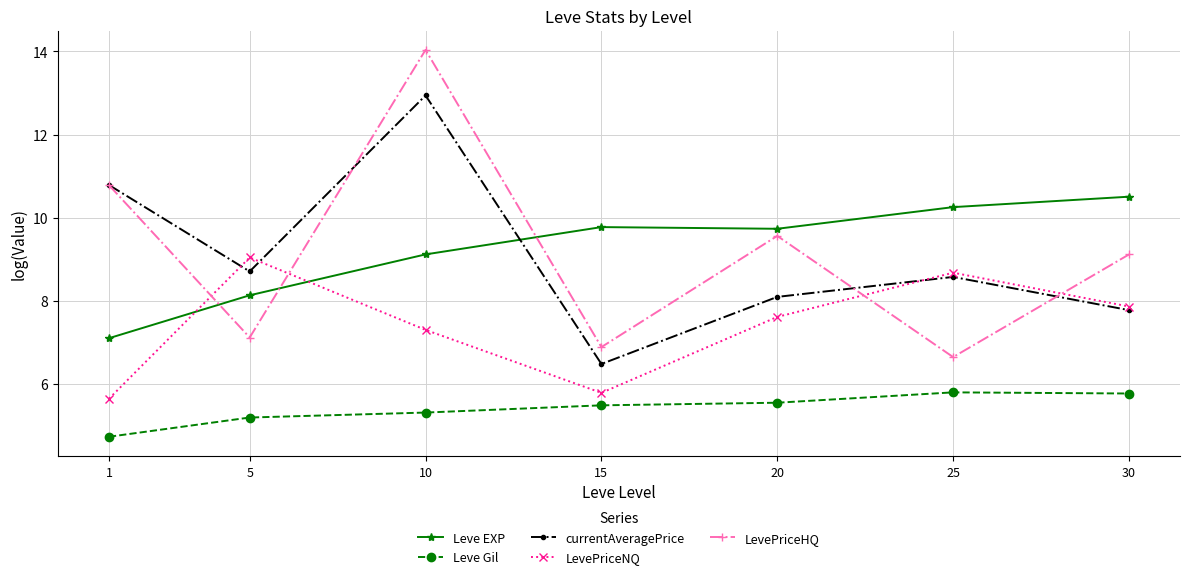

At which label does Leve EXP reach its peak?

30